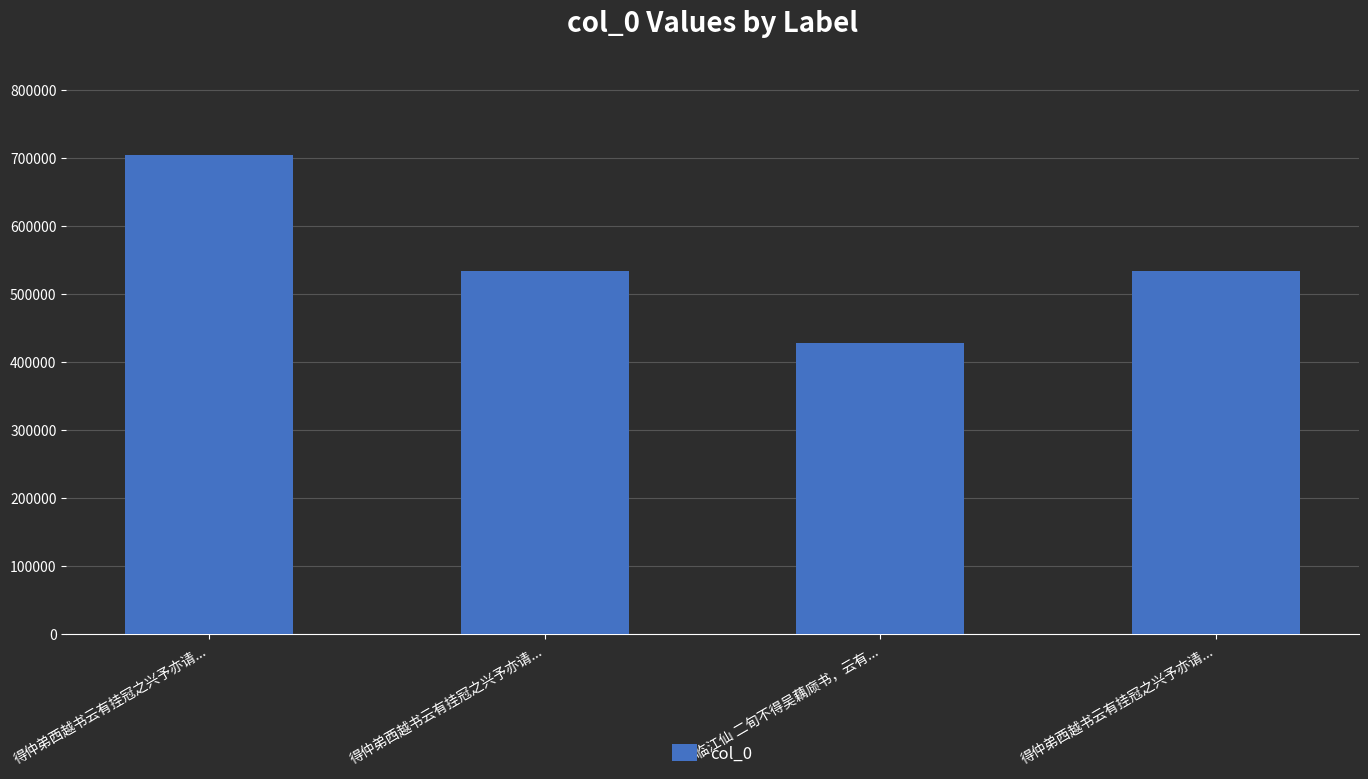

What is the maximum value shown in the chart?

704345